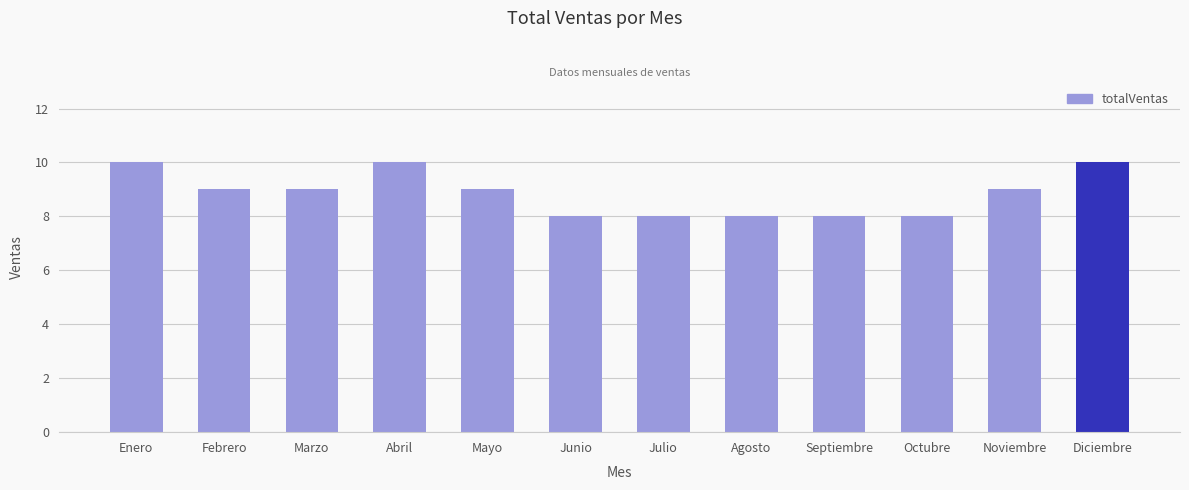

What is the difference between the maximum and minimum values?

2